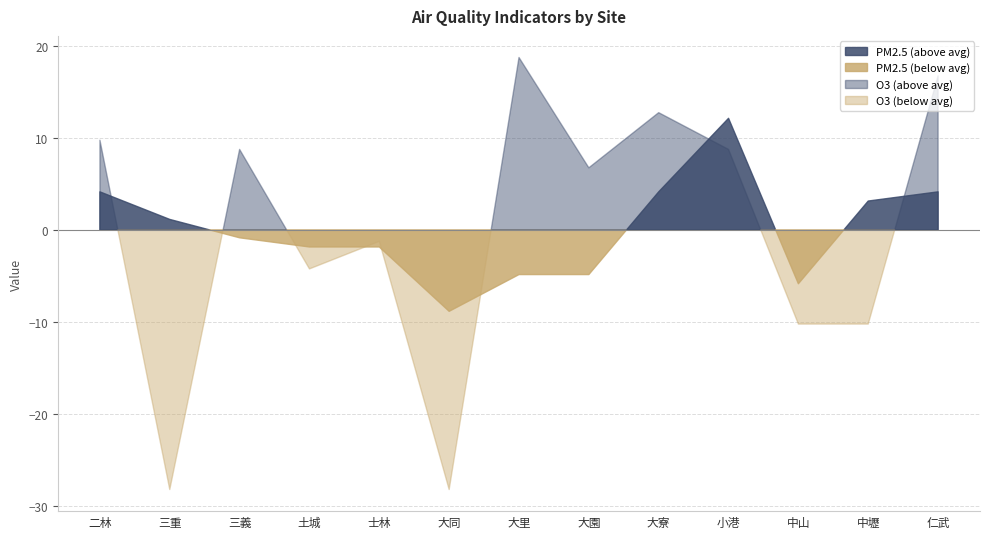

What is the label of the 3rd point from the right?

中山